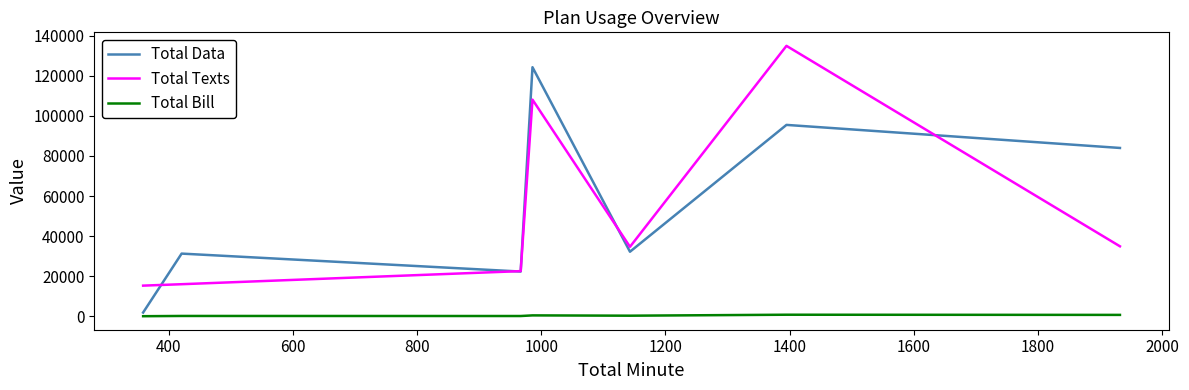

True or false: Total Texts and Total Bill cross at least once.

False